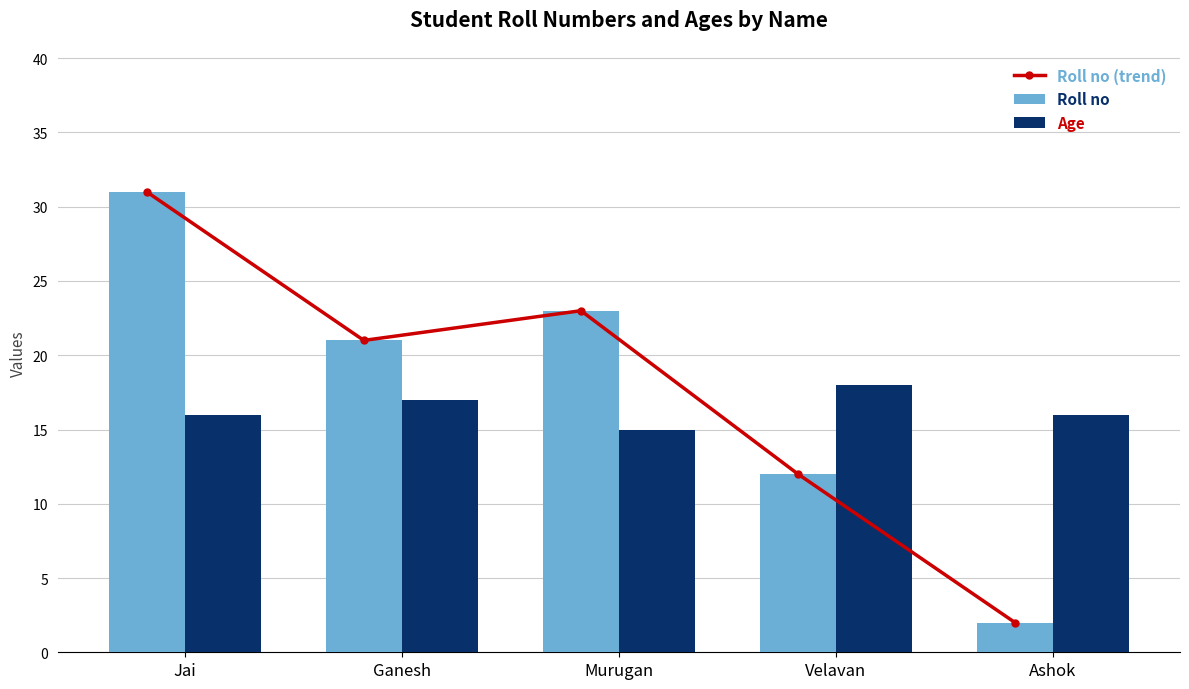

Rank the series at Ashok from lowest to highest value.

Roll no (trend), Roll no, Age